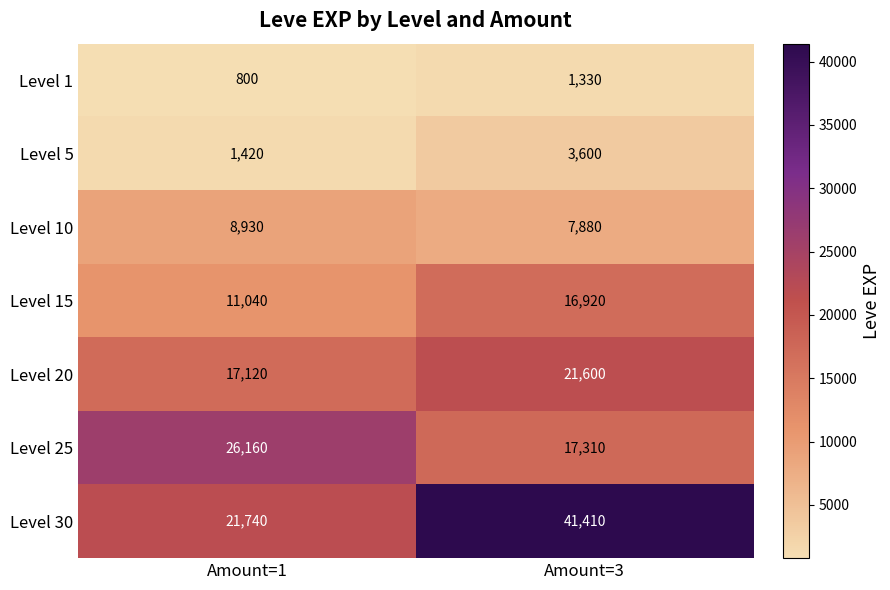

Reading right to left, what are all the values shown in this chart?

Level 1: Amount=3=1330	Amount=1=800
Level 5: Amount=3=3600	Amount=1=1420
Level 10: Amount=3=7880	Amount=1=8930
Level 15: Amount=3=16920	Amount=1=11040
Level 20: Amount=3=21600	Amount=1=17120
Level 25: Amount=3=17310	Amount=1=26160
Level 30: Amount=3=41410	Amount=1=21740